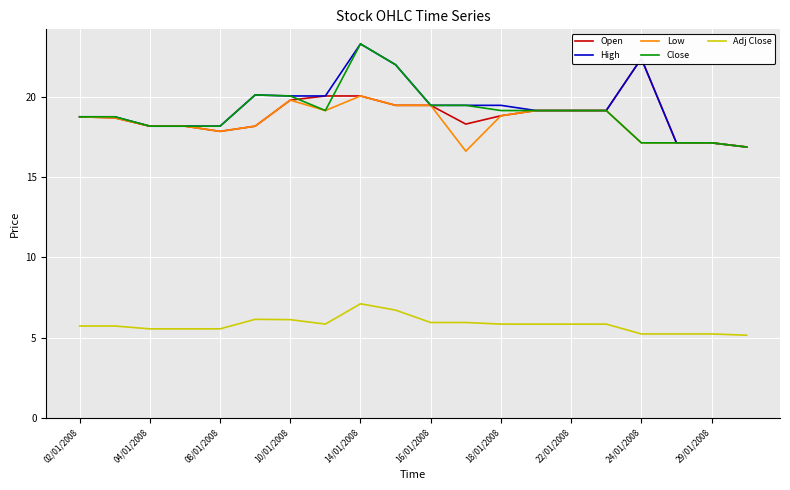

What is the average value of the Close series?

19.0